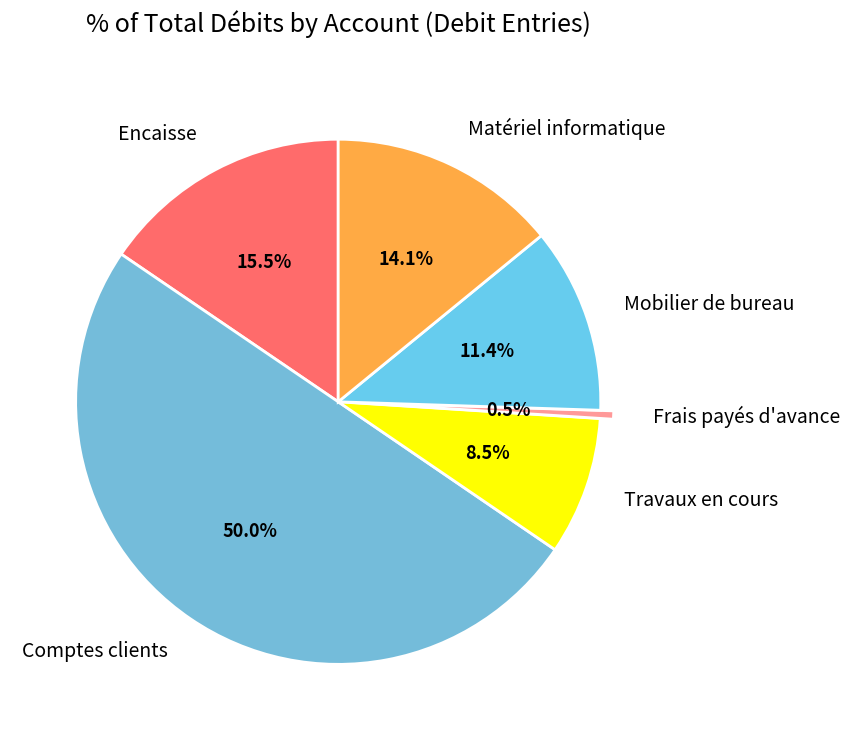

The Frais payés d'avance slice represents 11% of the pie. True or false?

False